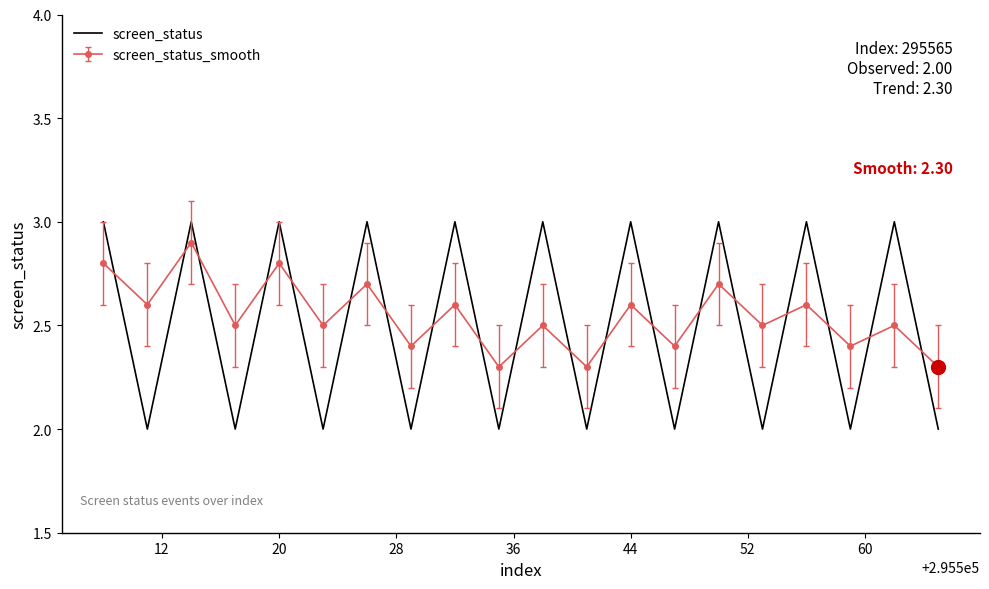

Rank the series by their maximum value, from lowest to highest.

screen_status_smooth, screen_status